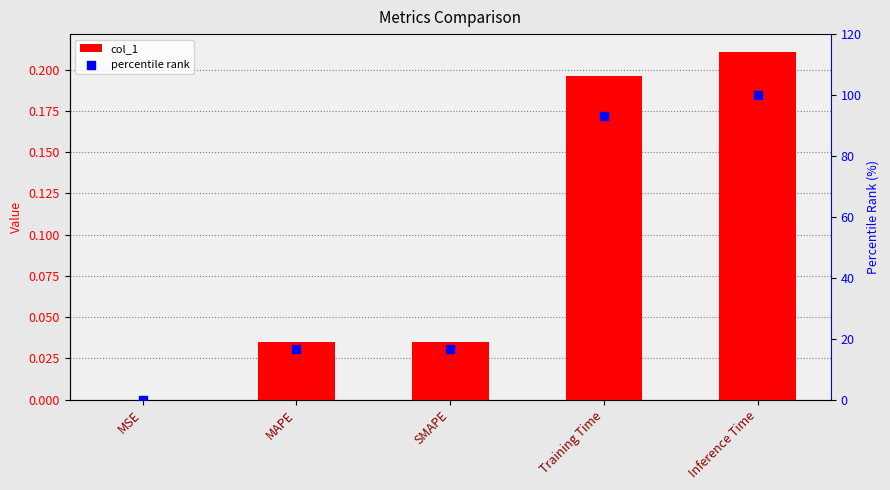

At how many categories does at least one series exceed 46?

2